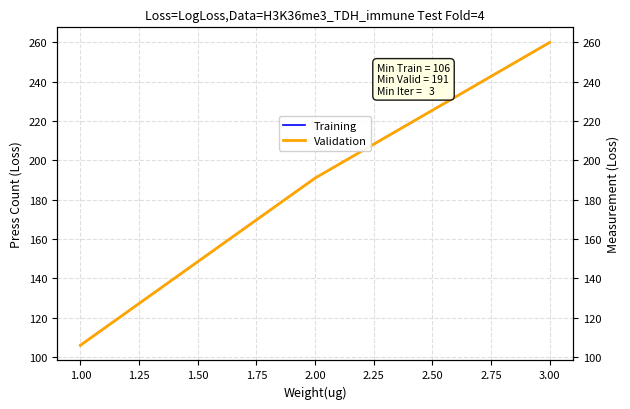

Reading left to right, what are all the values shown in this chart?

Training: 106	191	260
Validation: 106	191	260